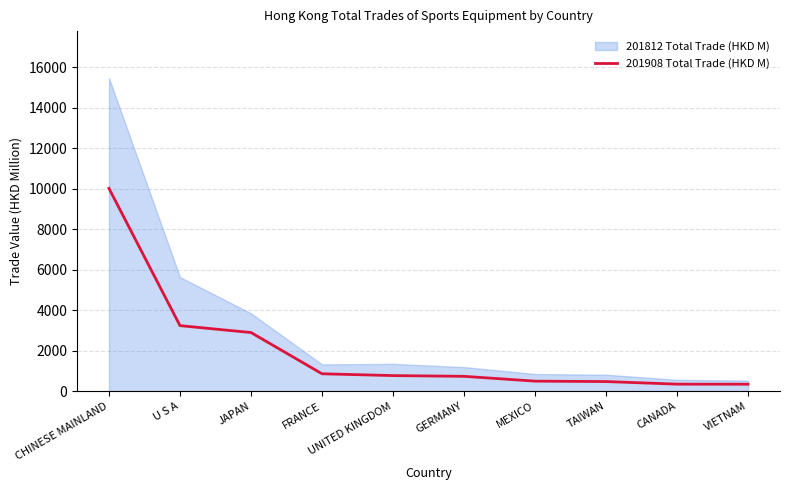

Reading left to right, extract all data points from this chart.

10008.6	3232.7	2893.2	856.3	766.7	730.9	492.7	471.8	345.2	341.1